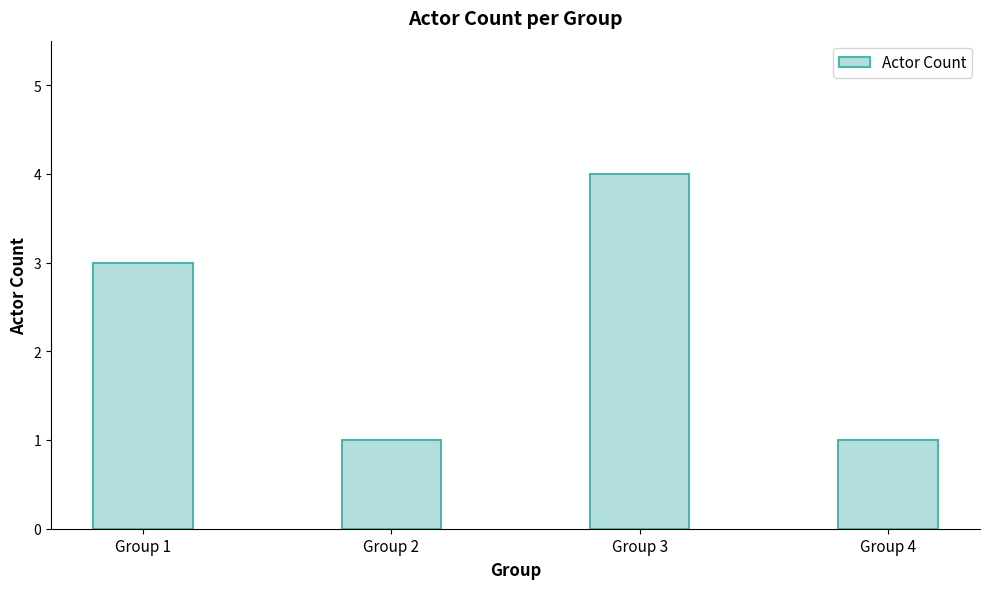

What is the difference between the maximum and second lowest values?

3